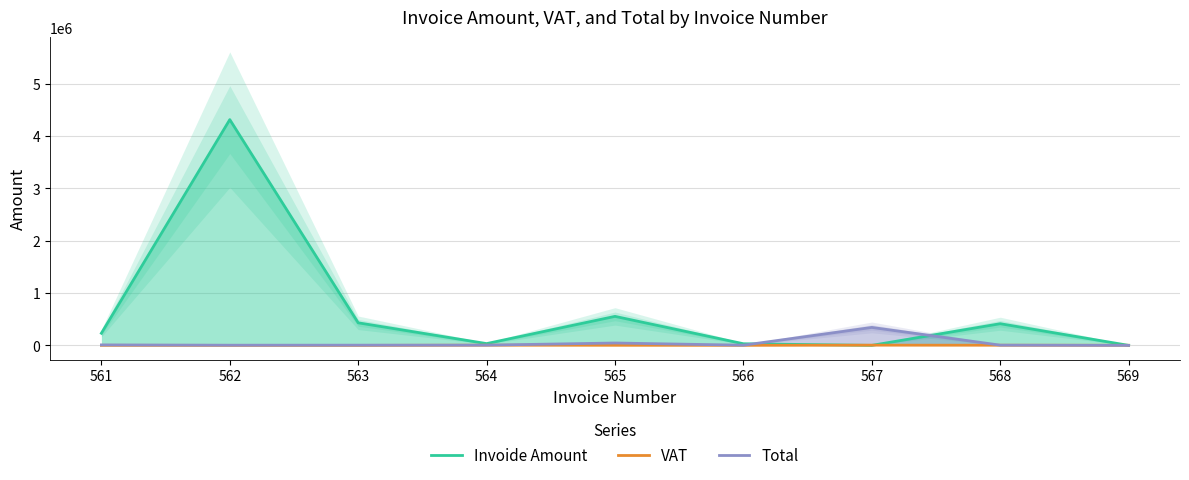

How many data points does each series have?

9